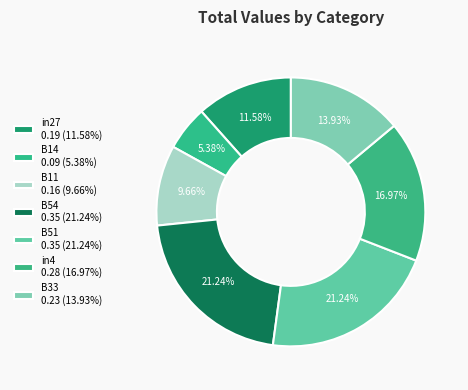

True or false: B54 accounts for 21% of the total.

True